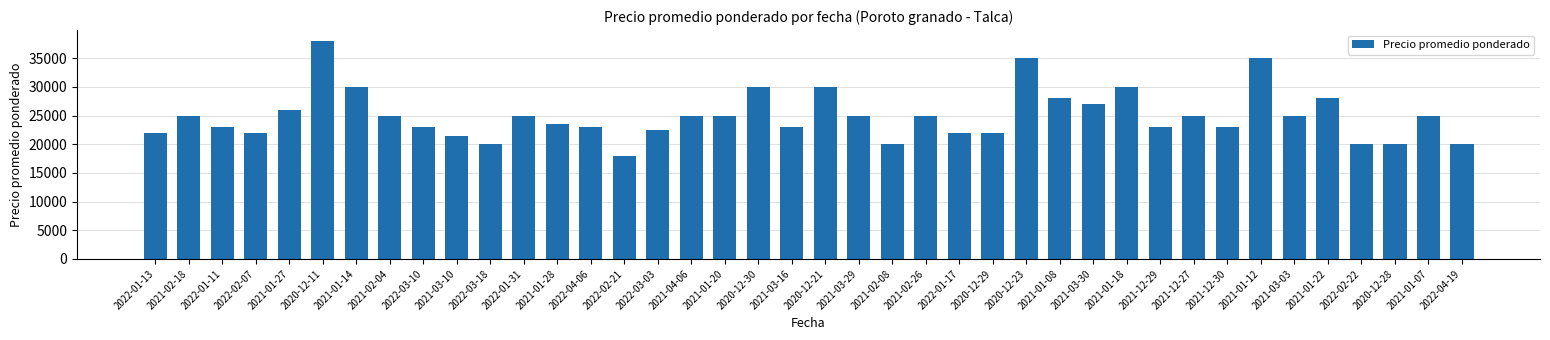

What is the greatest value displayed?

38000